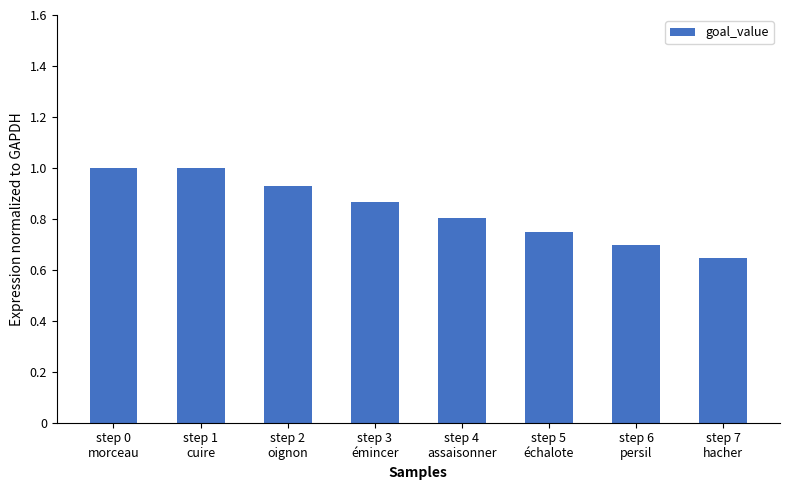

Count the values in the range 0 to 1.

8